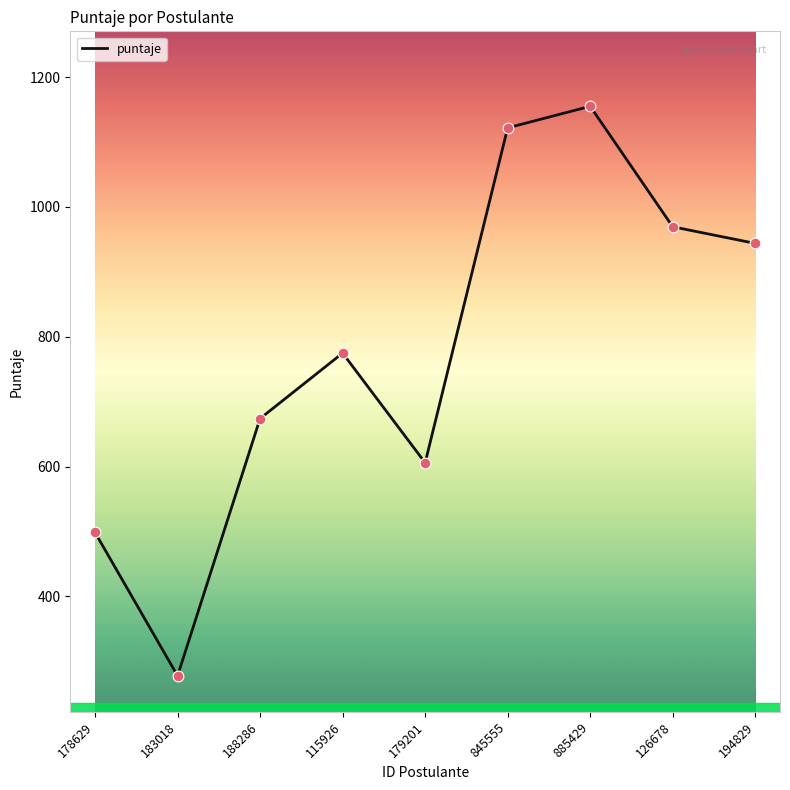

What is the ratio of the value at 845555 to the value at 183018?

4.0